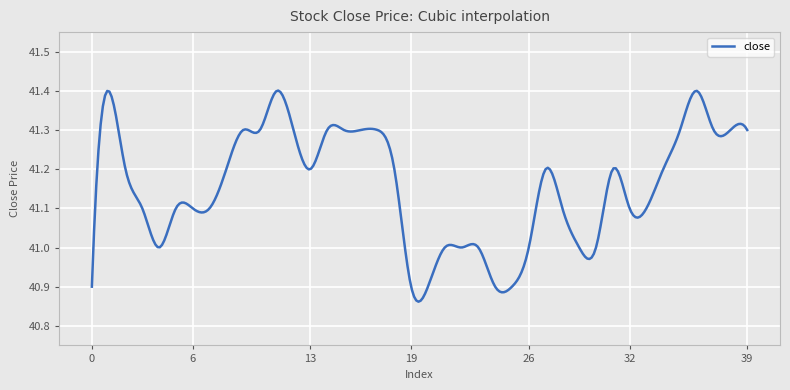

What is the difference between the maximum and minimum values?

0.5